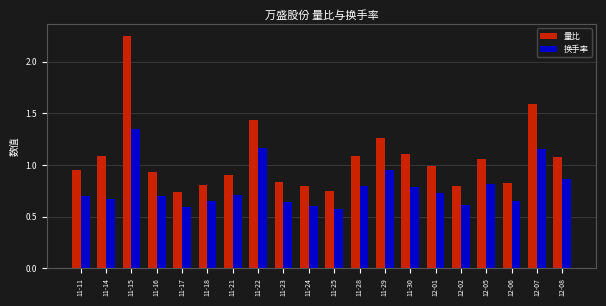

Which category has the lowest value across all series?

11-25